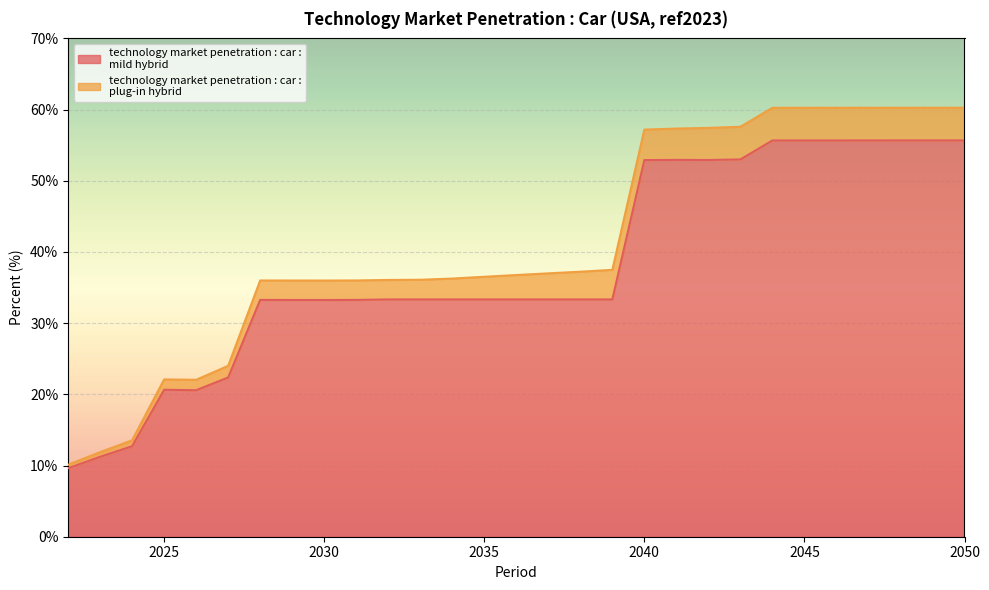

List the labels in order of value, smallest first.

2022, 2023, 2024, 2026, 2025, 2027, 2030, 2029, 2028, 2031, 2032, 2033, 2034, 2035, 2036, 2037, 2038, 2039, 2040, 2042, 2041, 2043, 2044, 2050